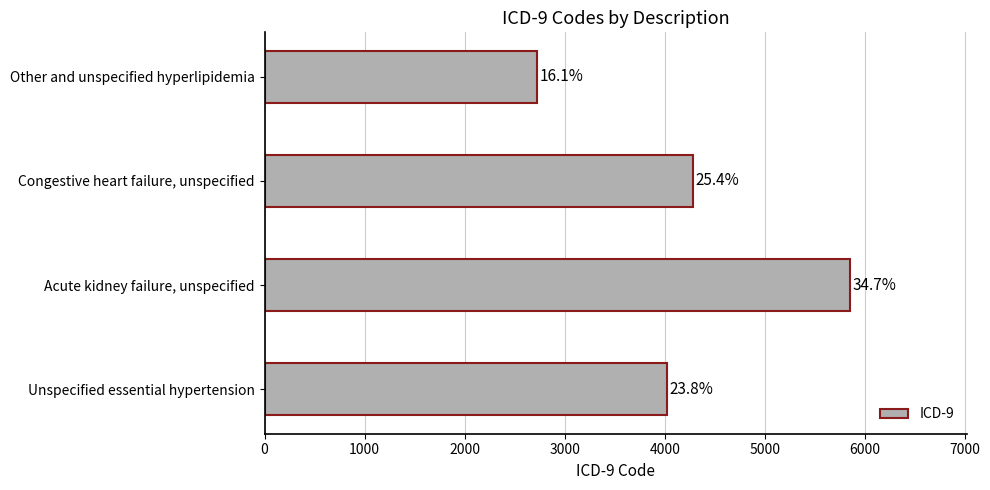

Does the chart contain any negative values?

No